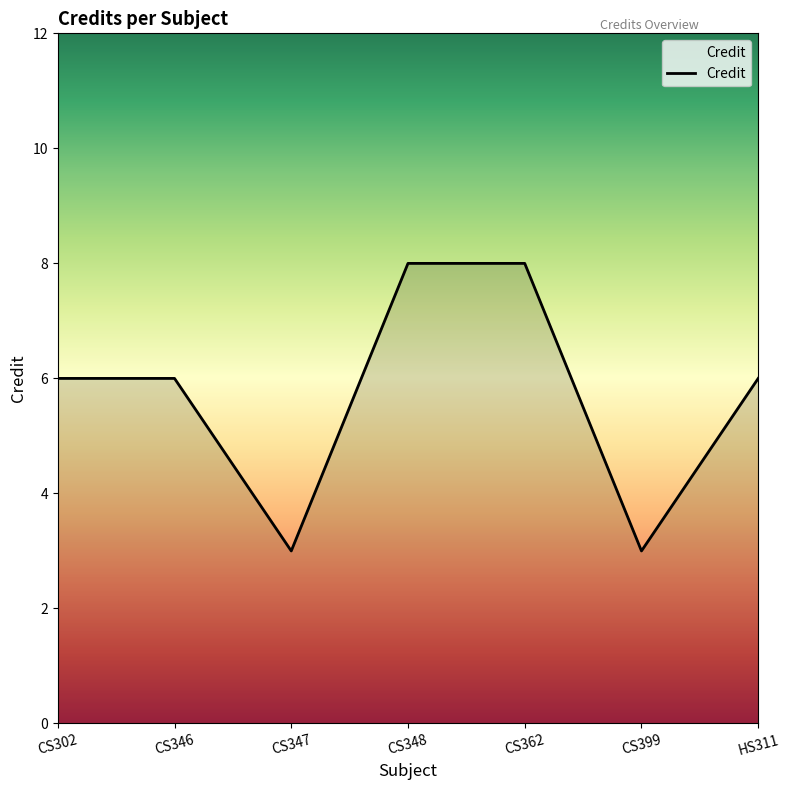

How many interior local valleys (lower than both neighbors) does the data have?

2